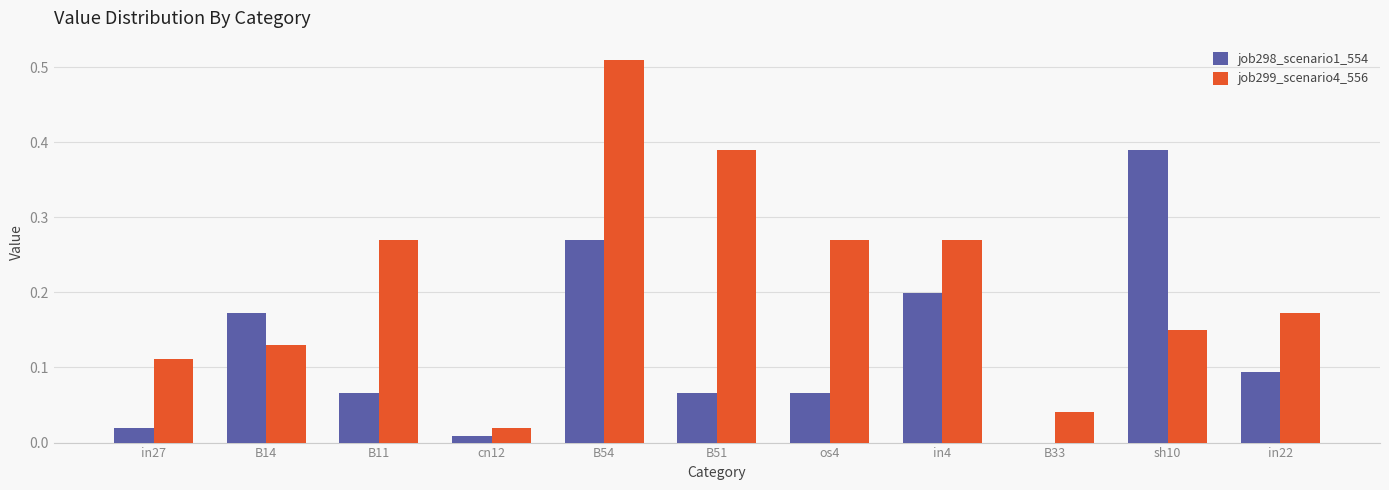

The job299_scenario4_556 series shows 0.1 at B11. True or false?

False